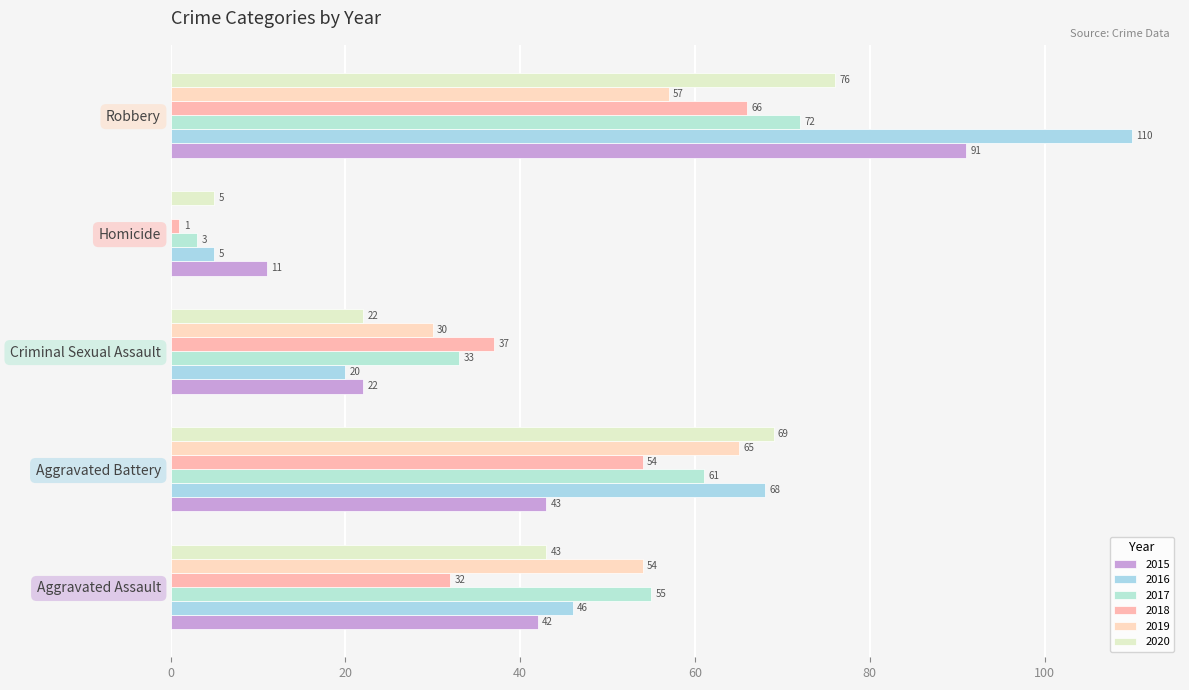

Rank the categories by 2019 value from highest to lowest.

Aggravated Battery, Robbery, Aggravated Assault, Criminal Sexual Assault, Homicide